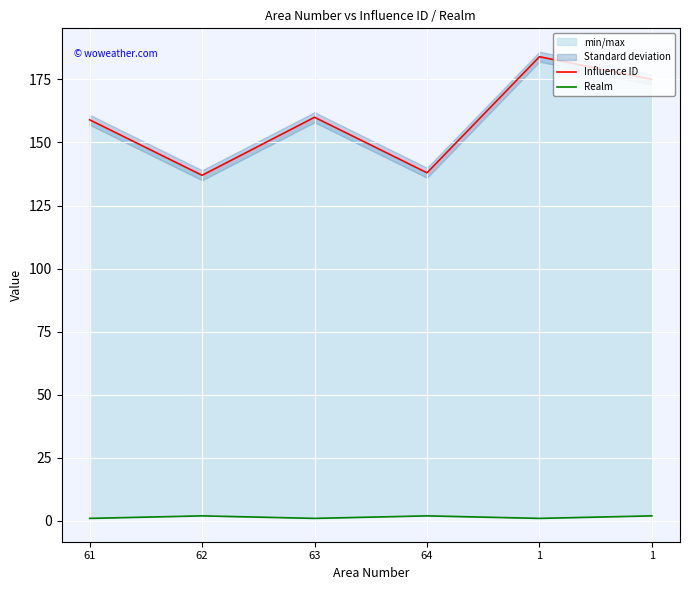

In Realm, how many points are higher than both neighbors (excluding endpoints)?

2